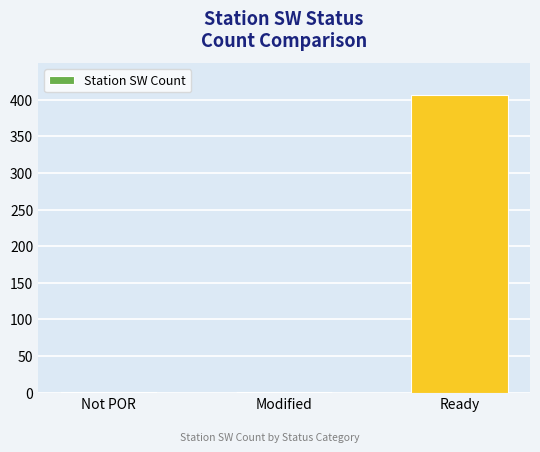

The value at Modified is 1. True or false?

True